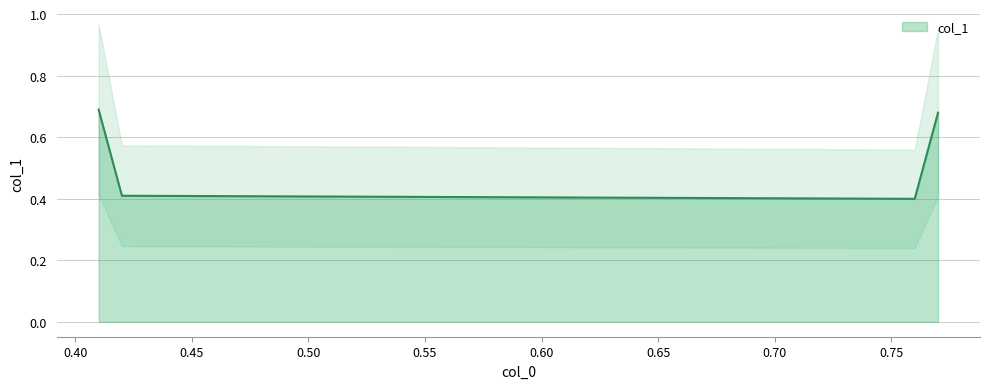

True or false: there are more than 2 points higher than both neighbors.

False